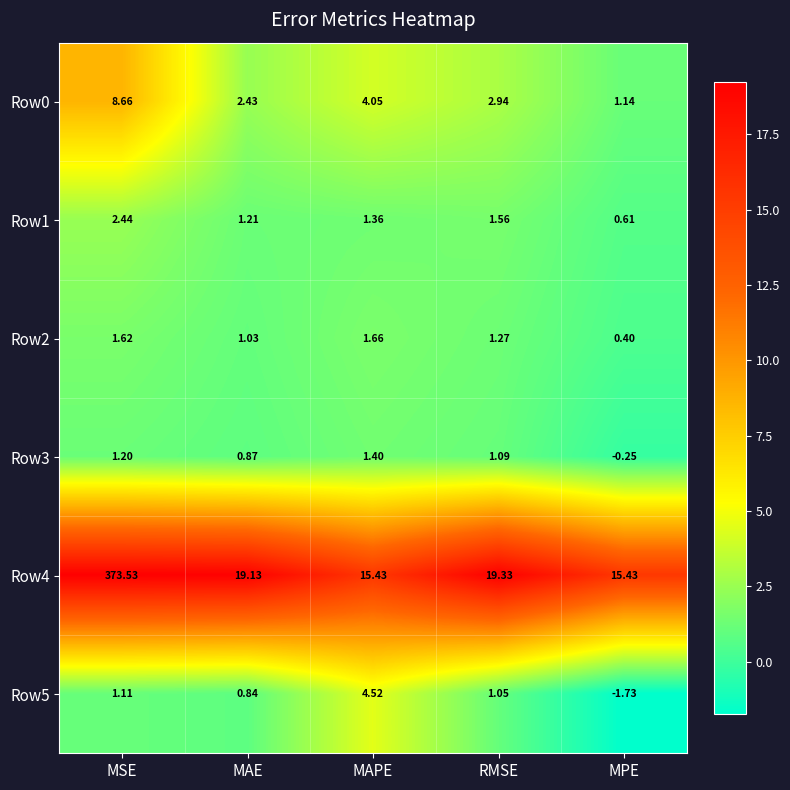

At which label does Row1 reach its minimum?

MPE